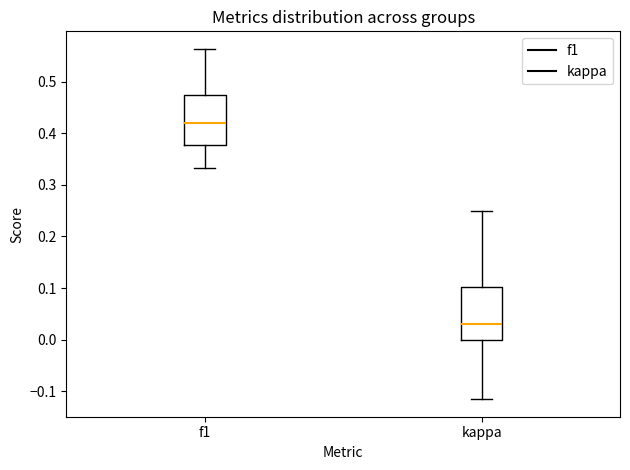

Which box's median line is the lowest?

kappa